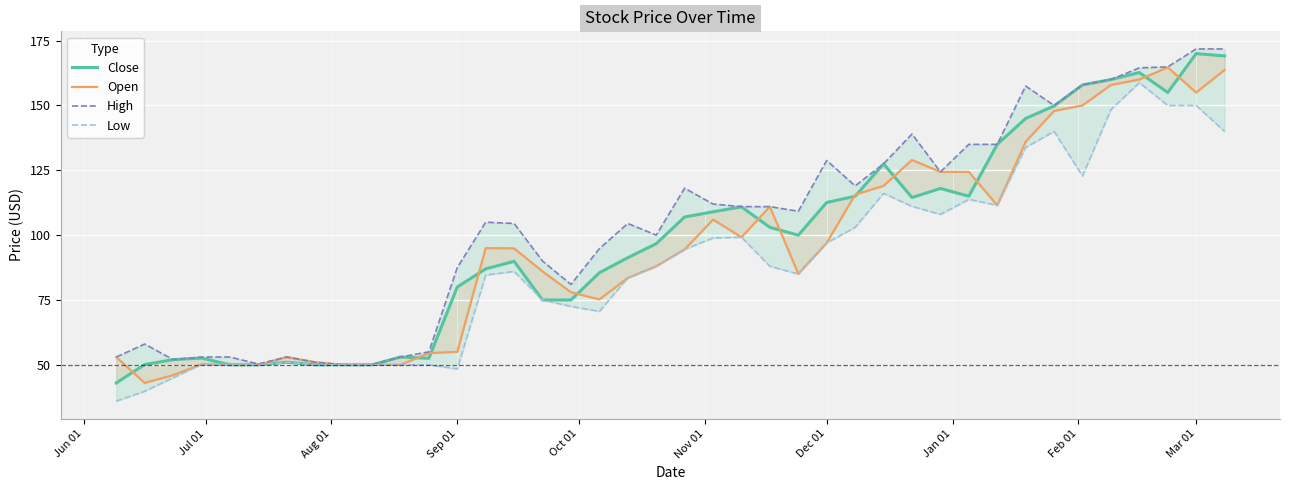

What is the value of the High point at the 33rd from the left?

157.5